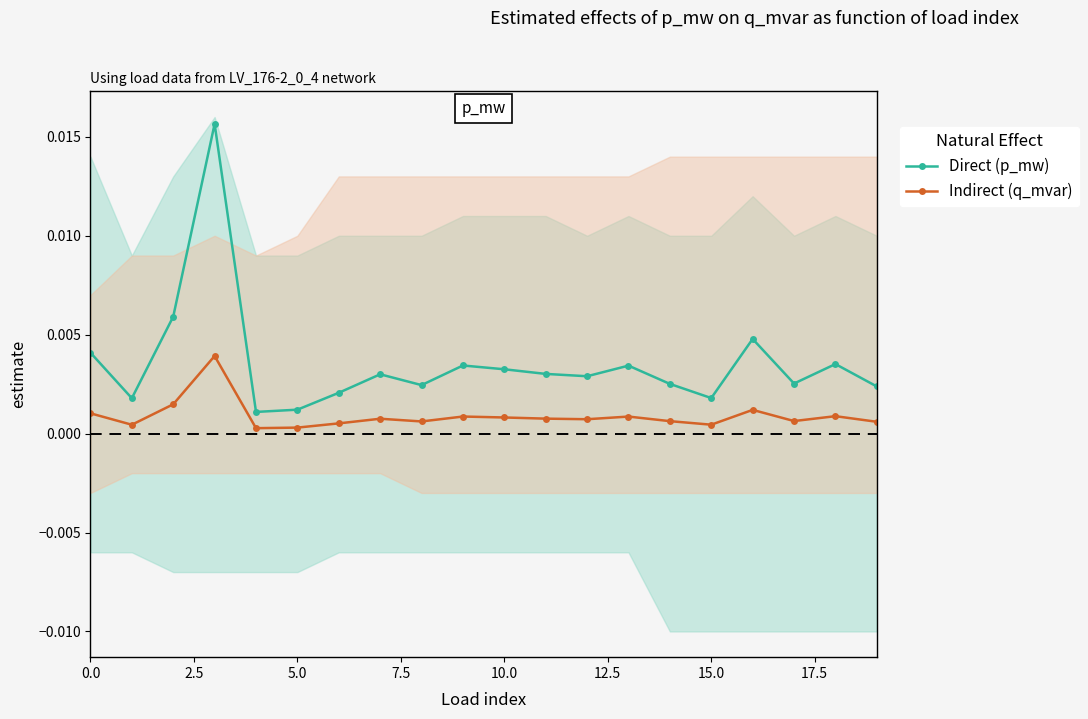

Rank the series at 19 from lowest to highest value.

Indirect (q_mvar), Direct (p_mw)